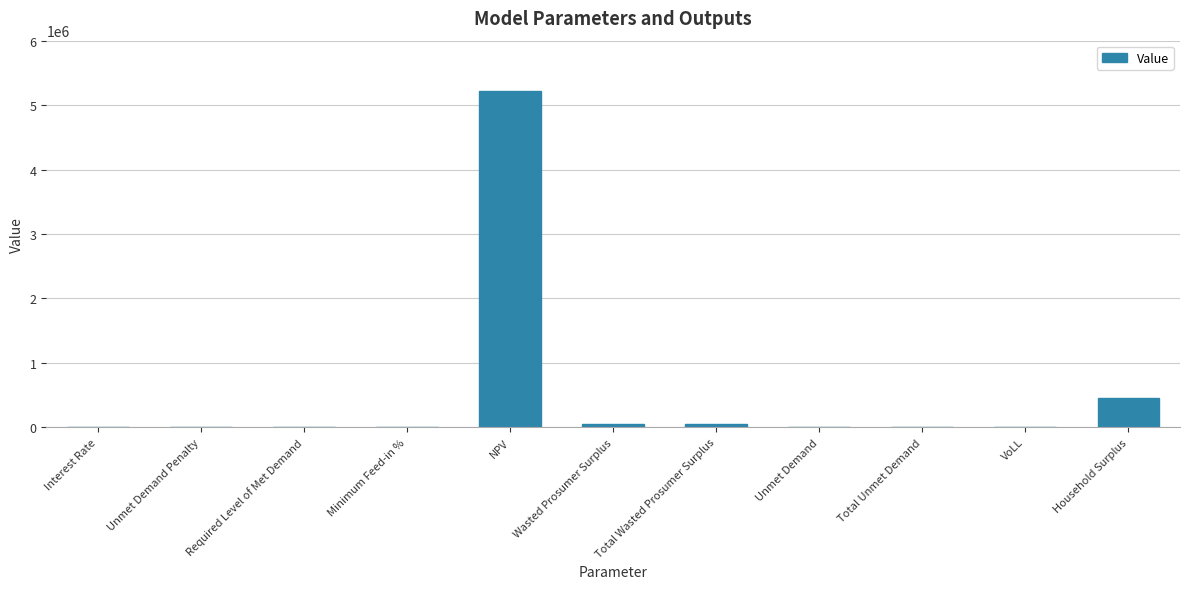

Between Wasted Prosumer Surplus and Household Surplus, which is larger?

Household Surplus